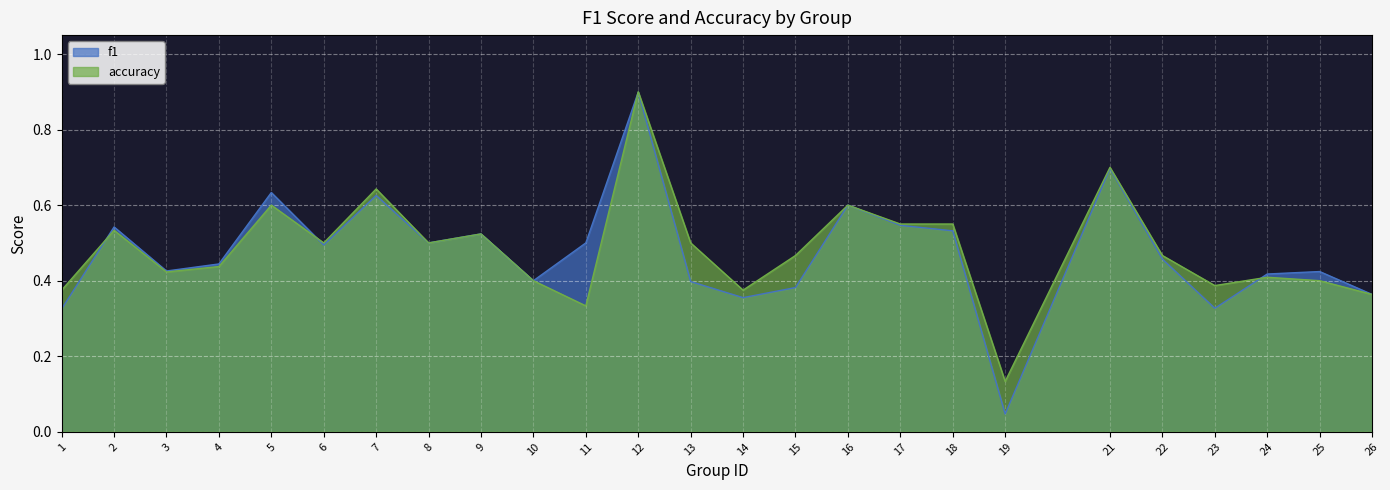

Which category has the lowest value in the accuracy series?

19